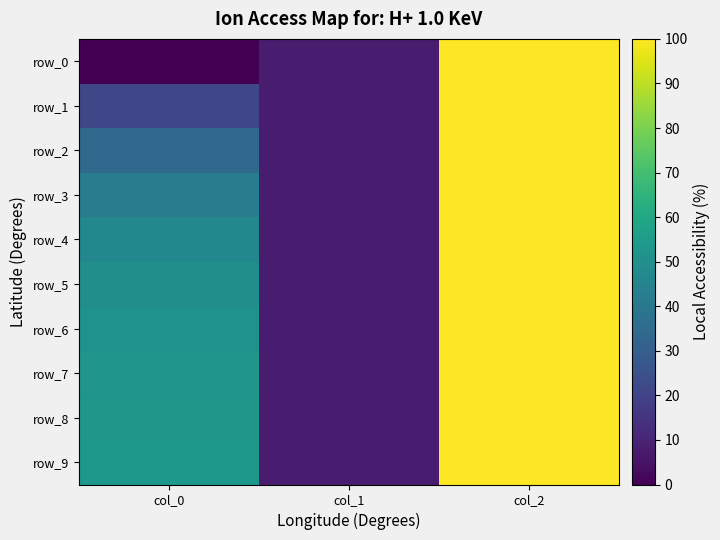

How many series are shown in this chart?

10